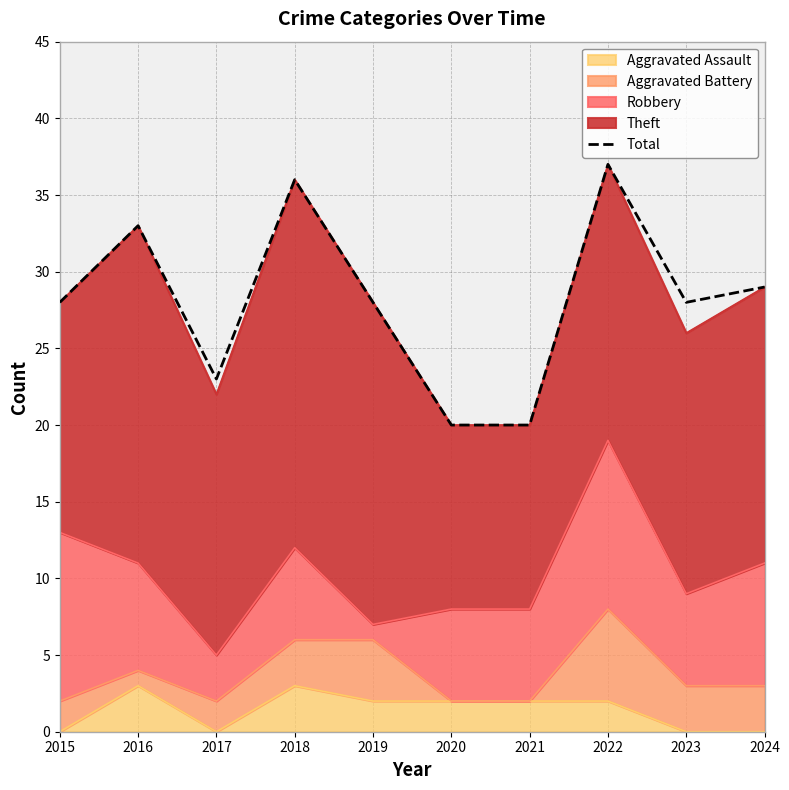

What is the ratio of the value at 2023 to the value at 2018?

0.8